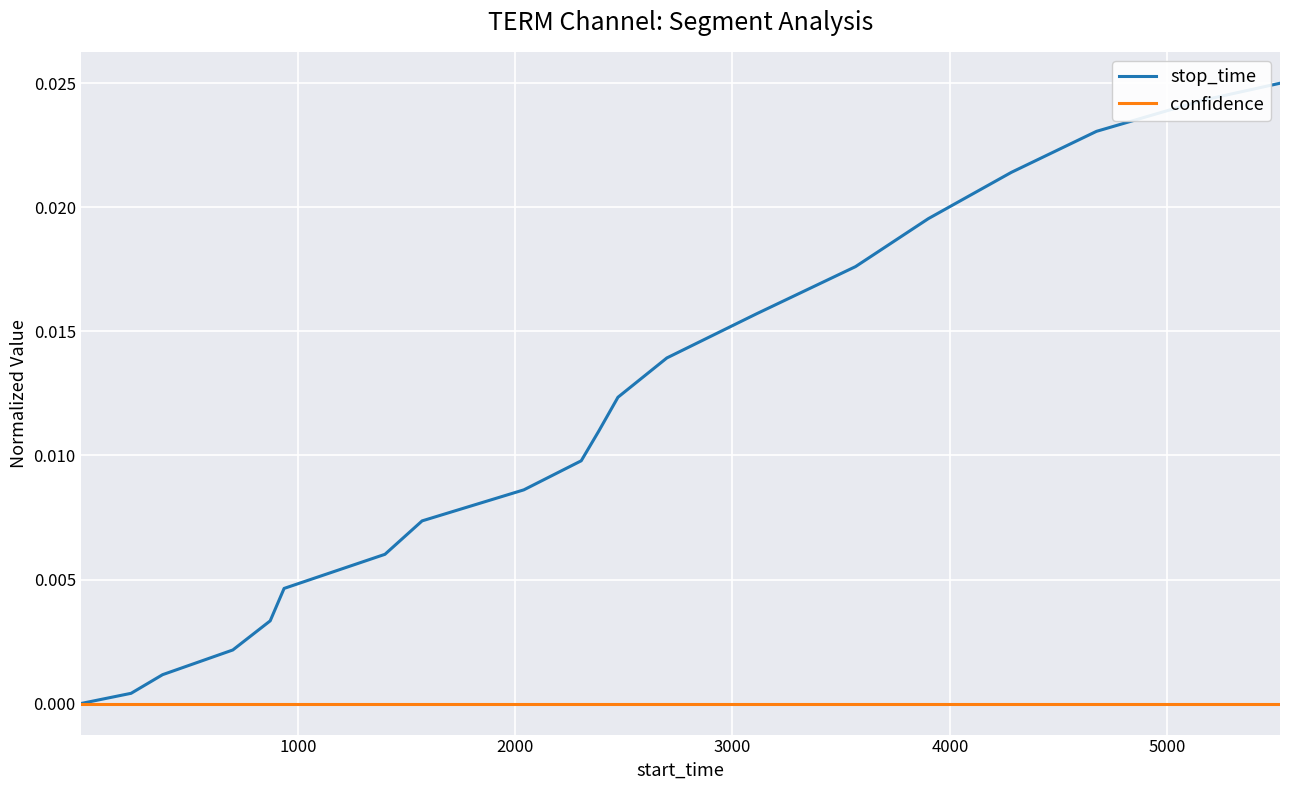

Which series has the widest spread of values?

stop_time